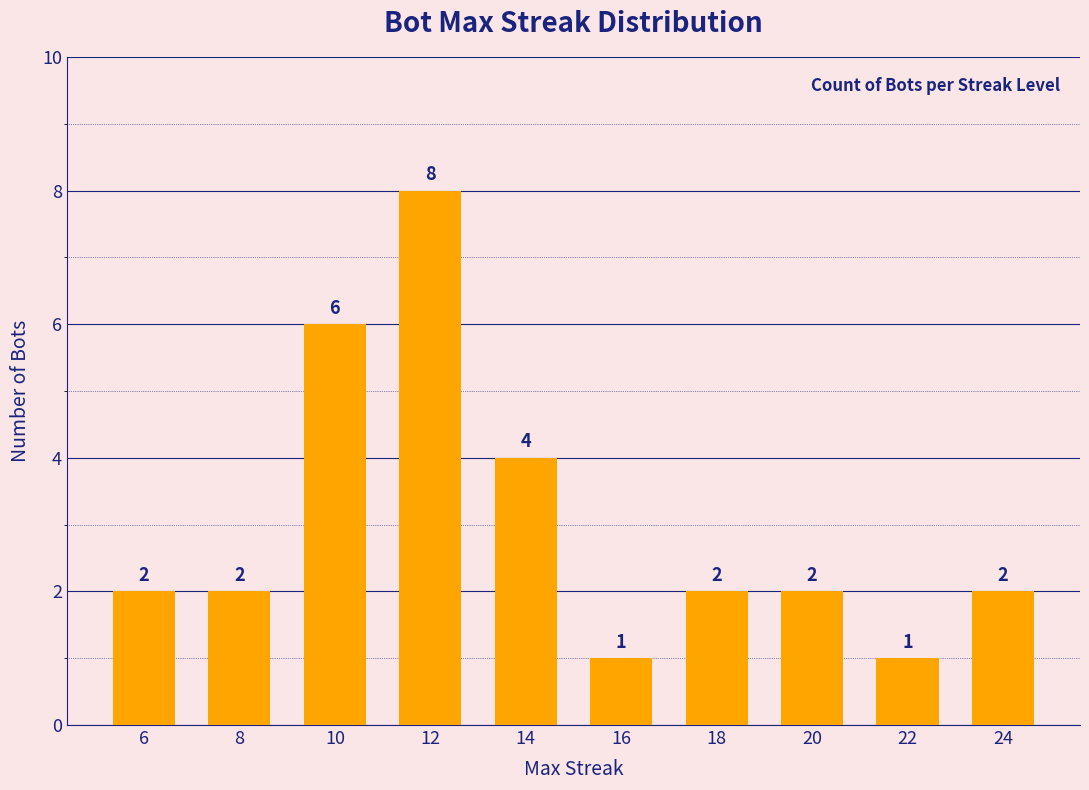

What is the difference between the values at 22 and 12?

7